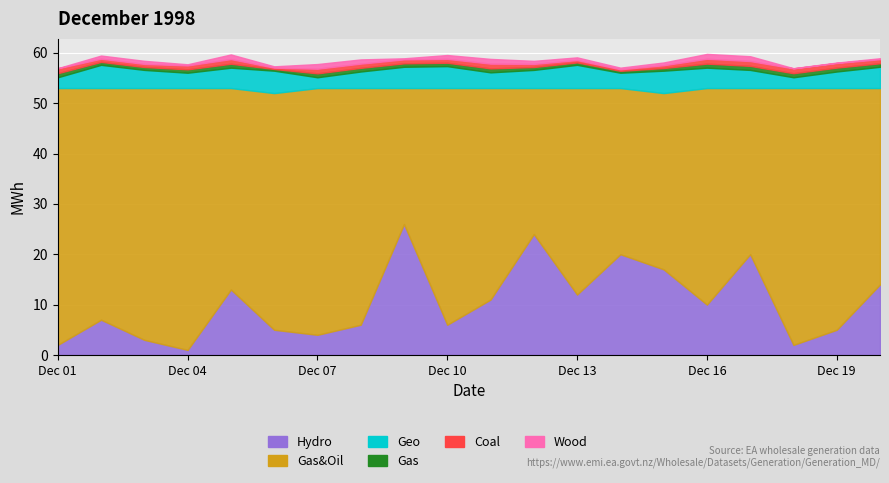

What is the difference between the Wood values at 7 and 12?

0.3